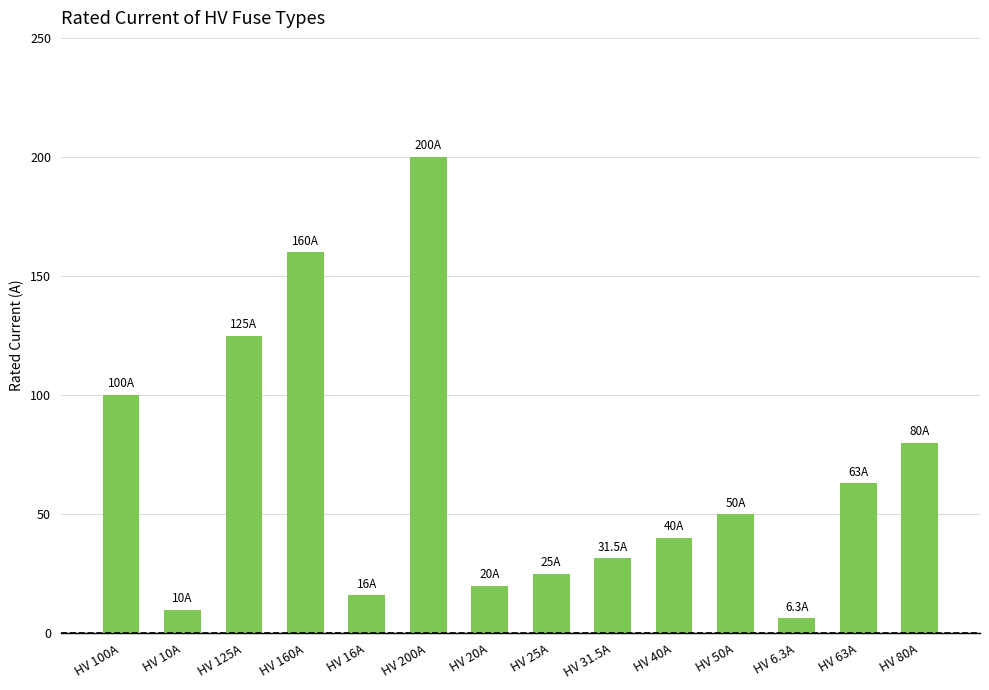

Is it true that the value at HV 31.5A is 46.0?

False